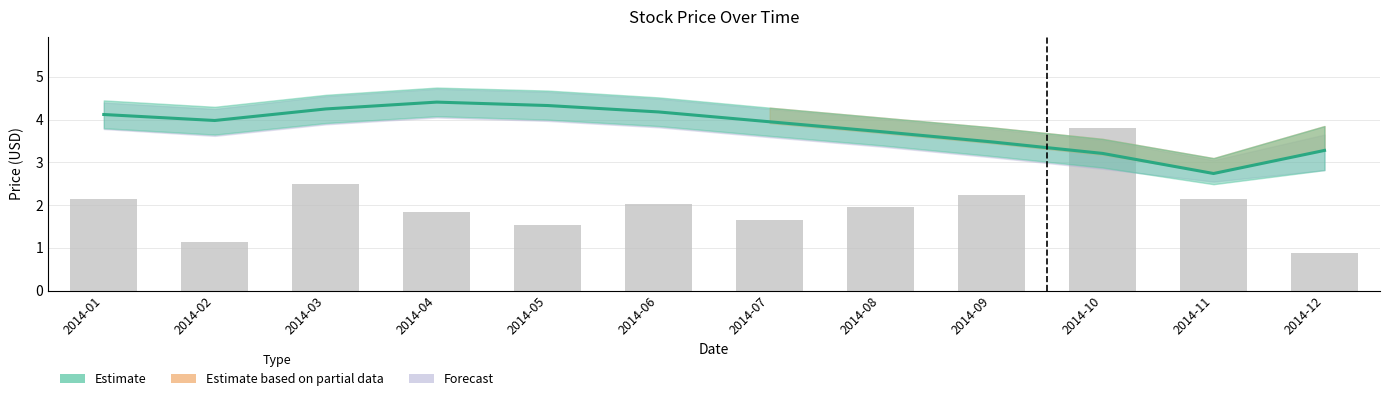

Which label corresponds to the largest value in the chart?

2014-10